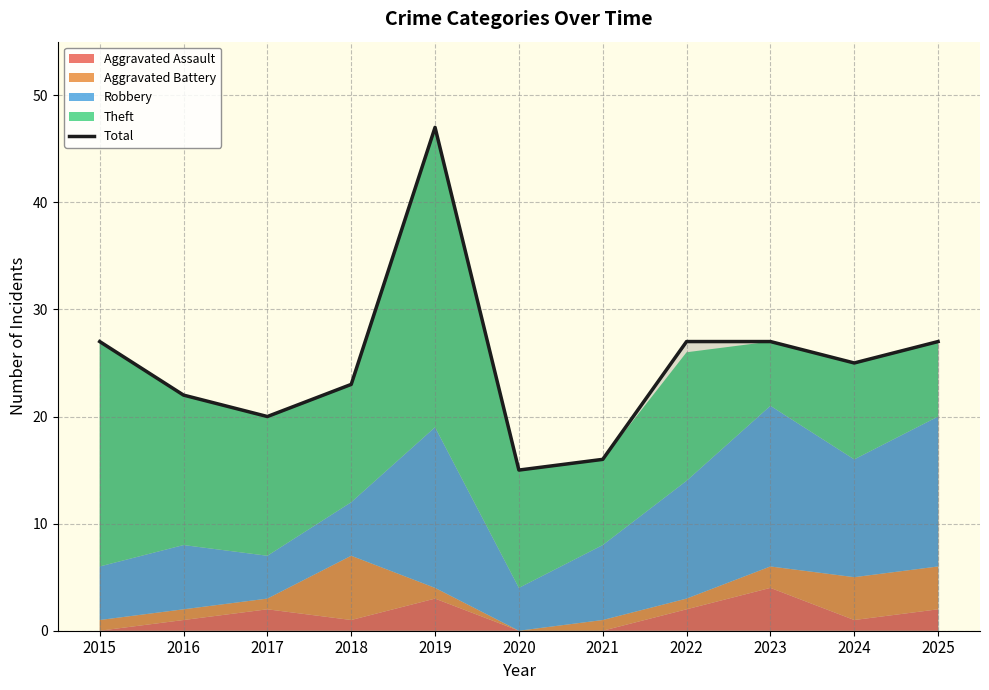

True or false: the data has more than 0 interior local peaks.

True